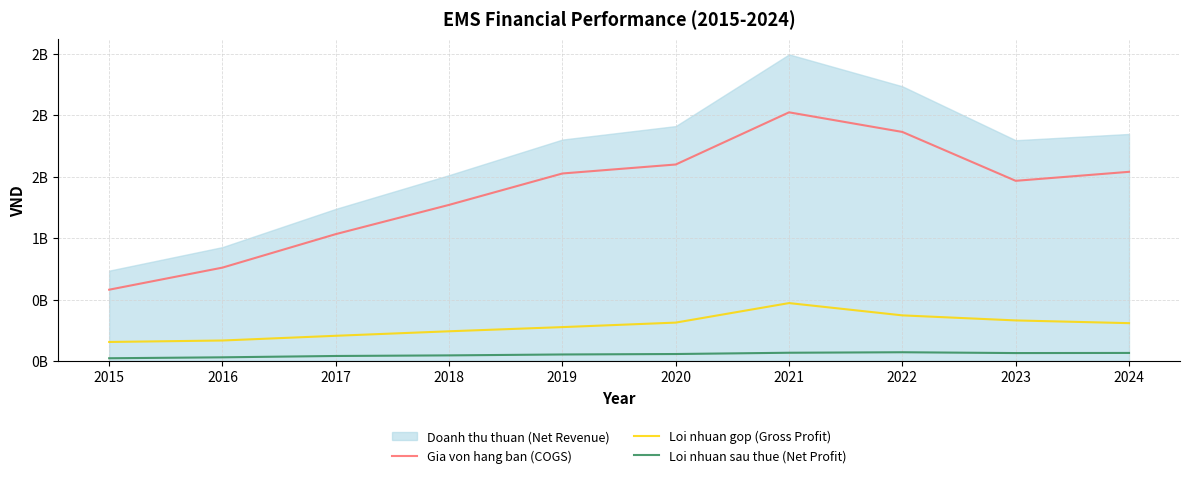

What is the value of the Gia von hang ban (COGS) point at the 8th from the left?

1864406958